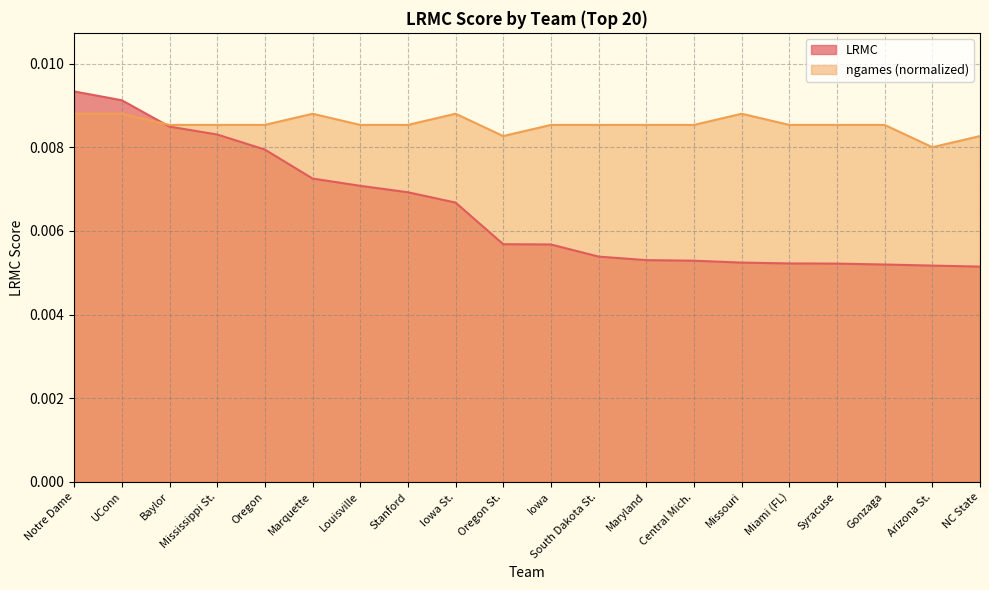

Rank the series at Miami (FL) from lowest to highest value.

LRMC, ngames (normalized)